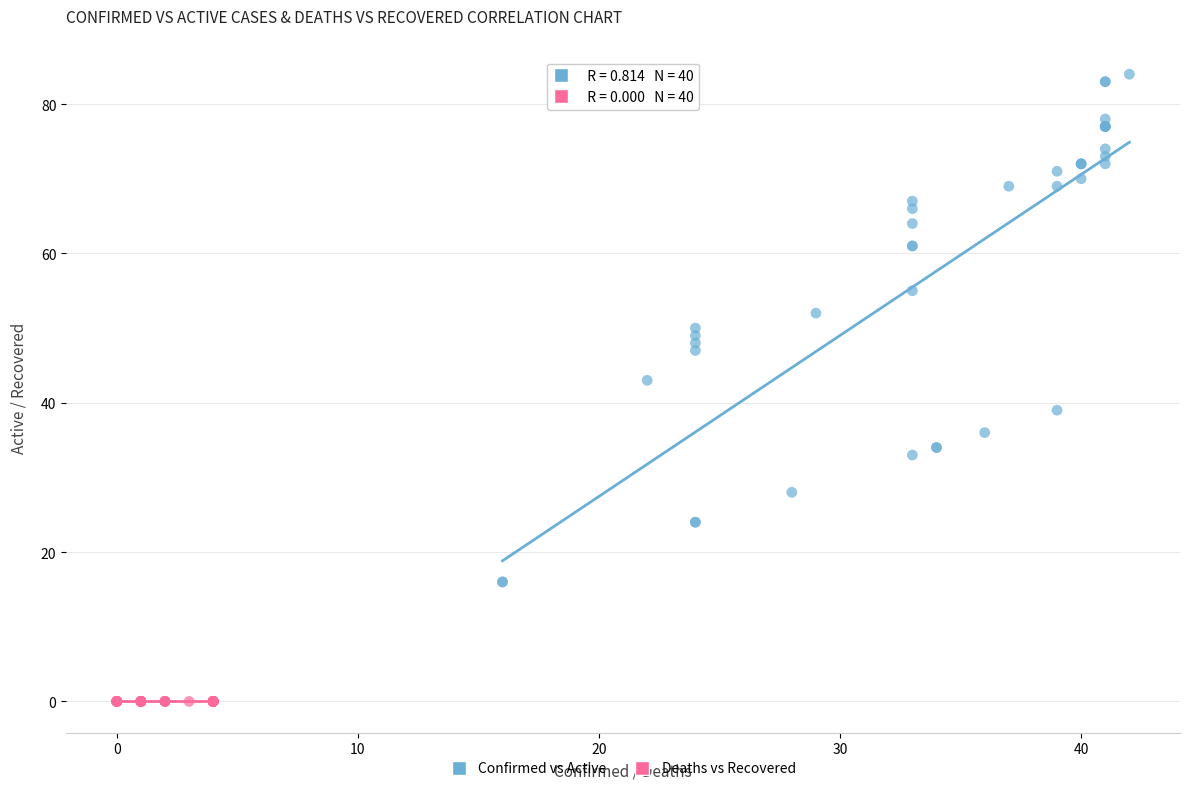

Which series contains the highest Y value?

Confirmed vs Active